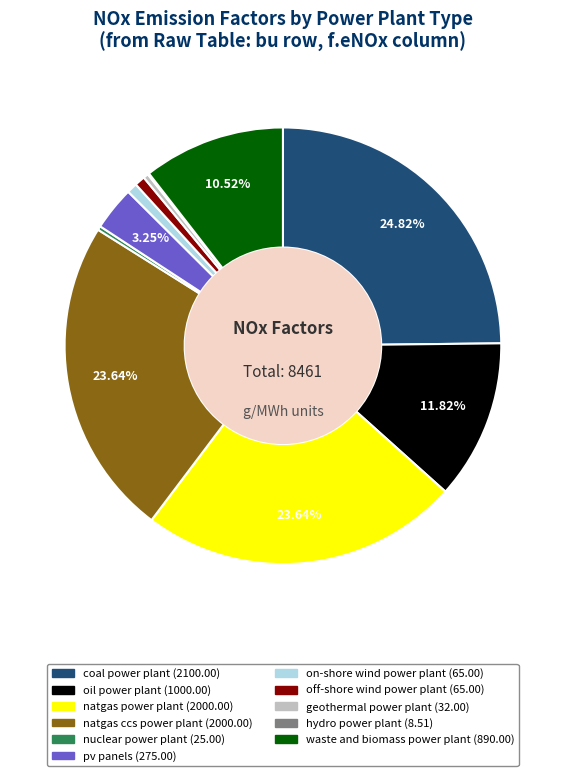

Which category has the biggest portion of the pie?

coal power plant